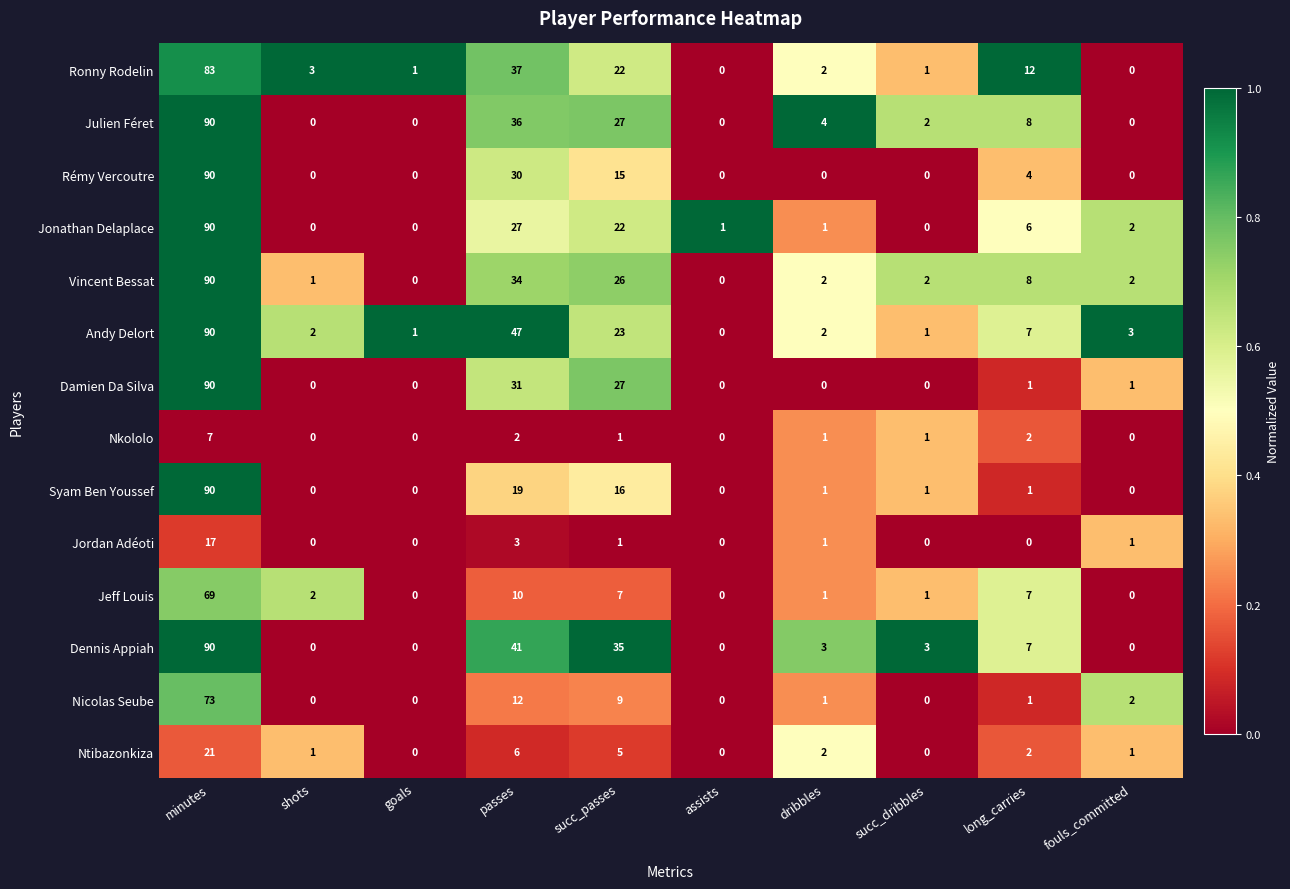

At which category does the chart reach its peak across all series?

minutes